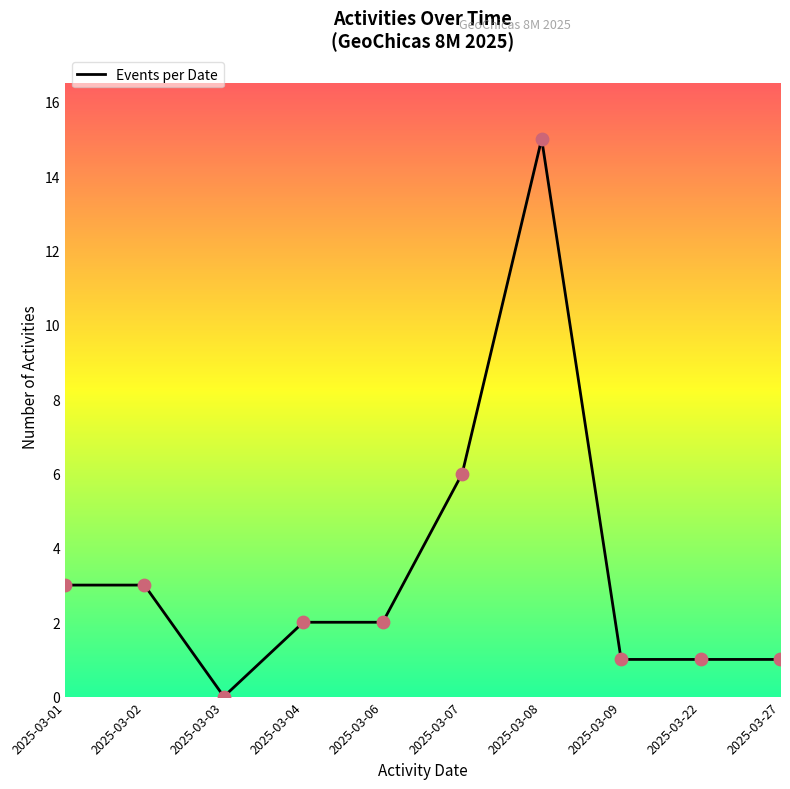

Which has a higher value, 2025-03-03 or 2025-03-06?

2025-03-06